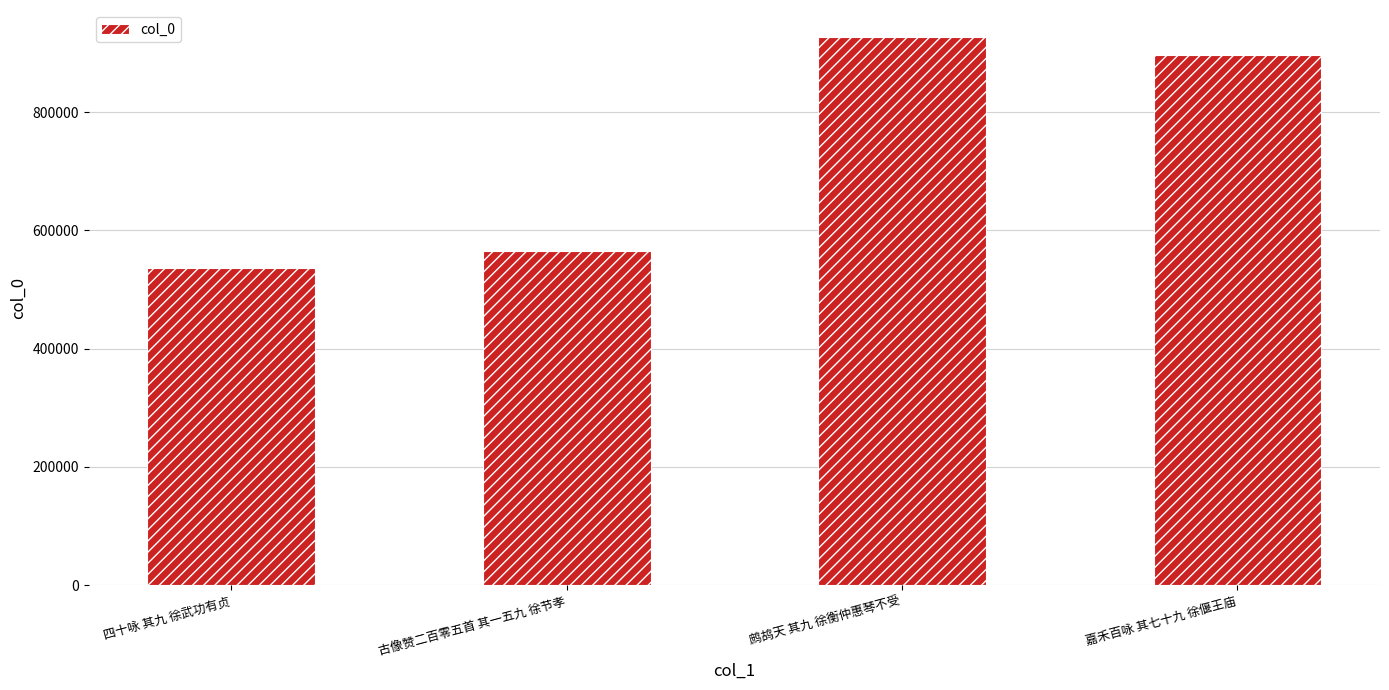

Where is the data nearest to the value 731461?

嘉禾百咏 其七十九 徐偃王庙